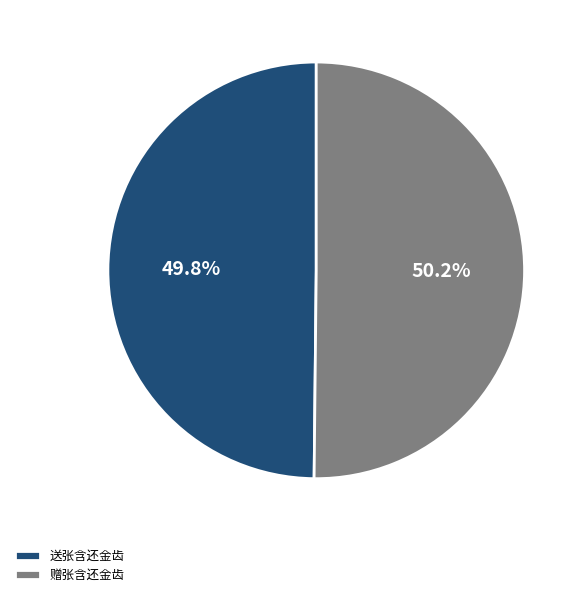

How many slices are in this pie chart?

2